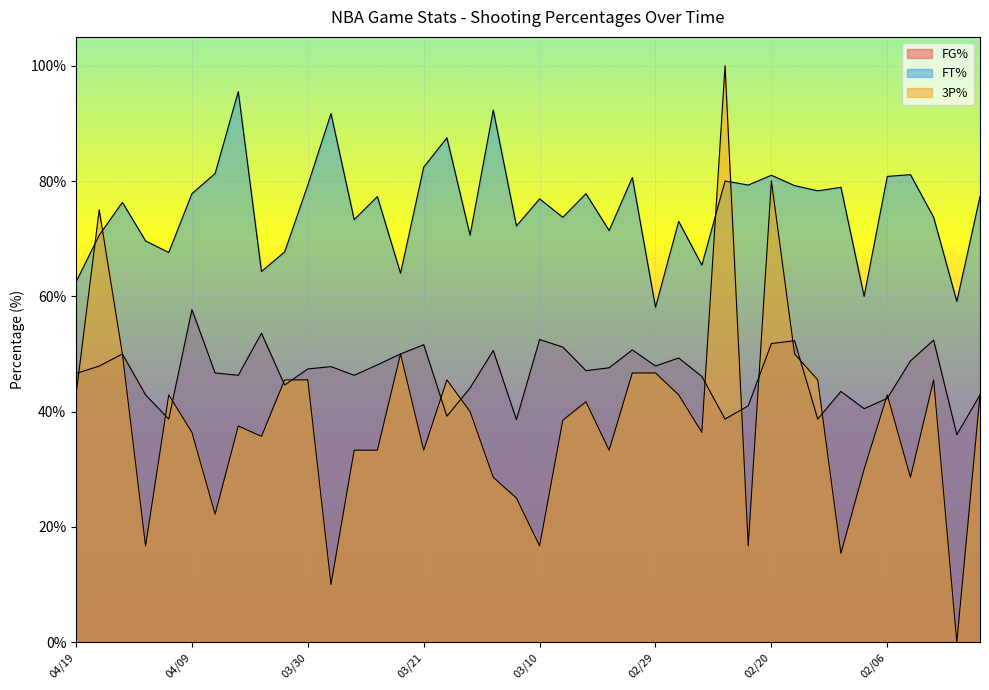

What is the sum of the FT% values at 03/14 and 04/08?

173.6